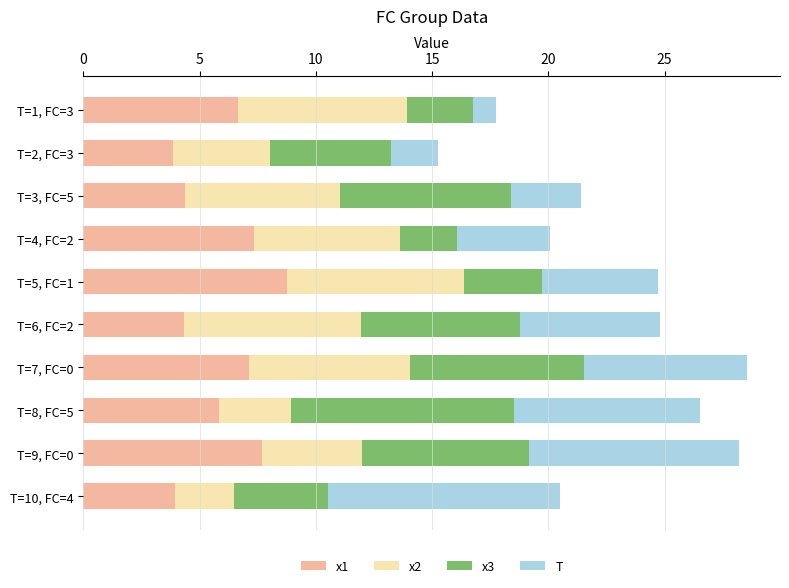

What is the highest value of the x1 series?

8.8